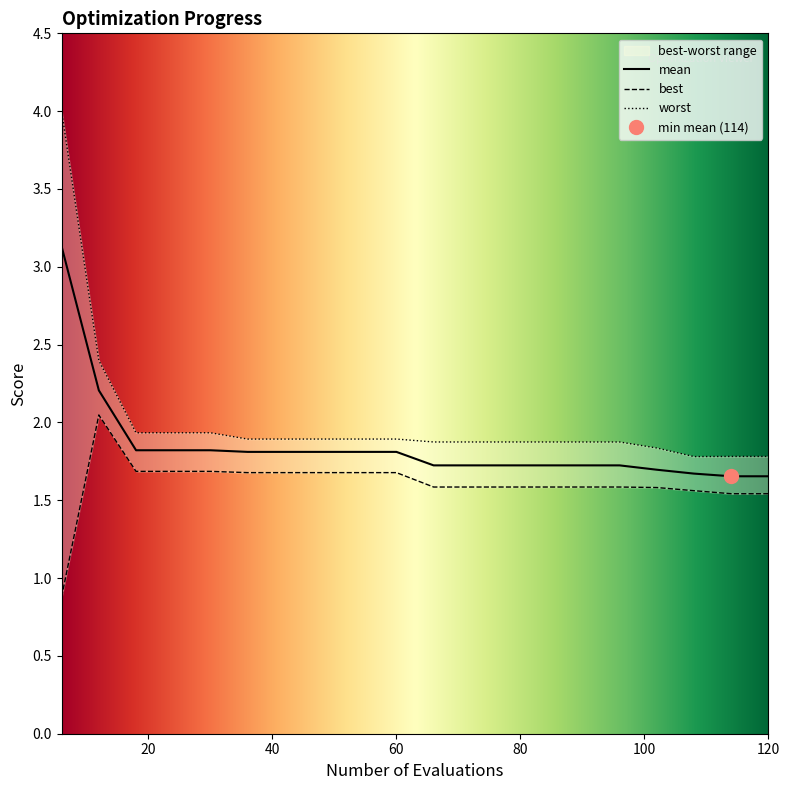

The mean series shows 1.7 at 114. True or false?

True